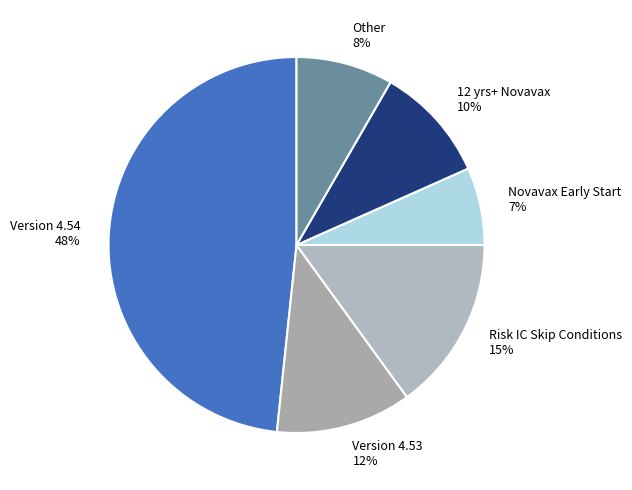

Count the number of slices in the pie.

6